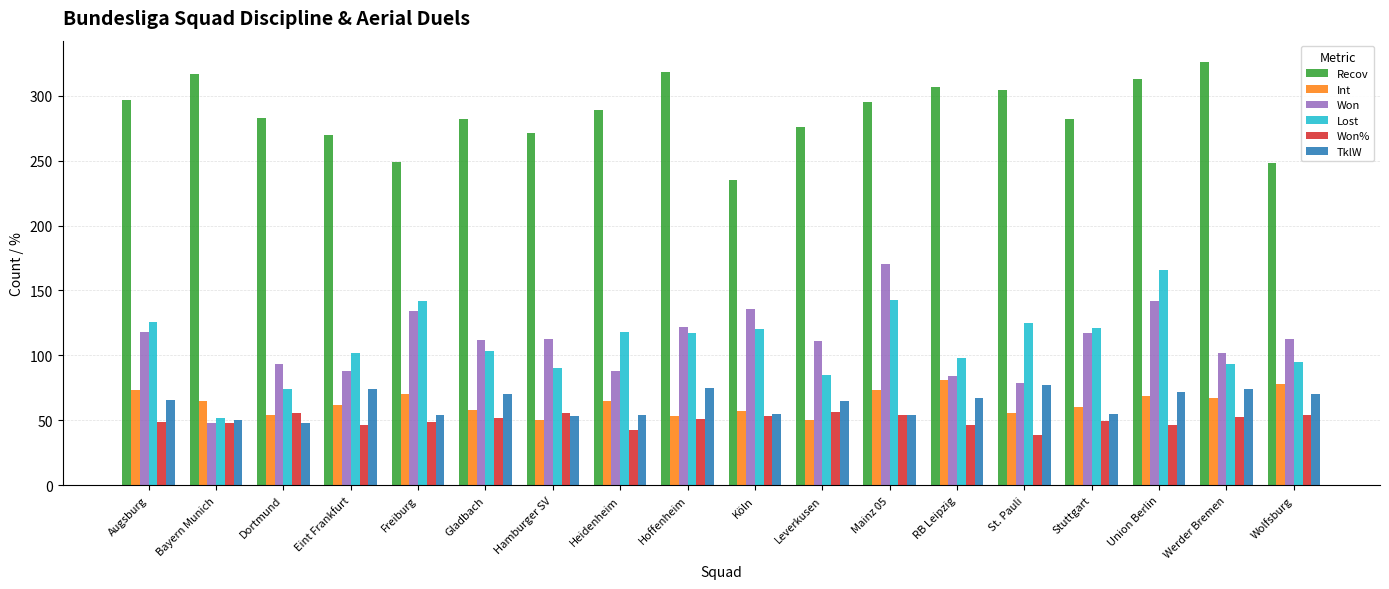

What is the average value of the Recov series?

286.8